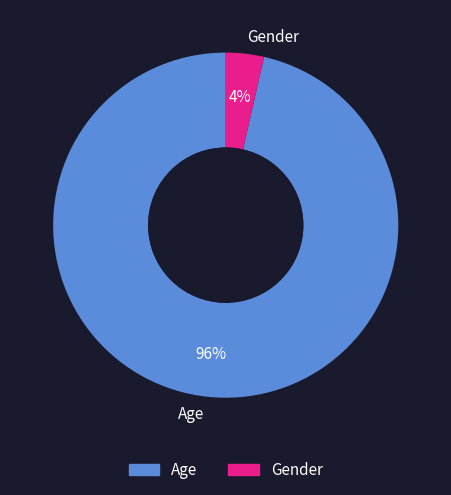

True or false: Gender accounts for 4% of the total.

True